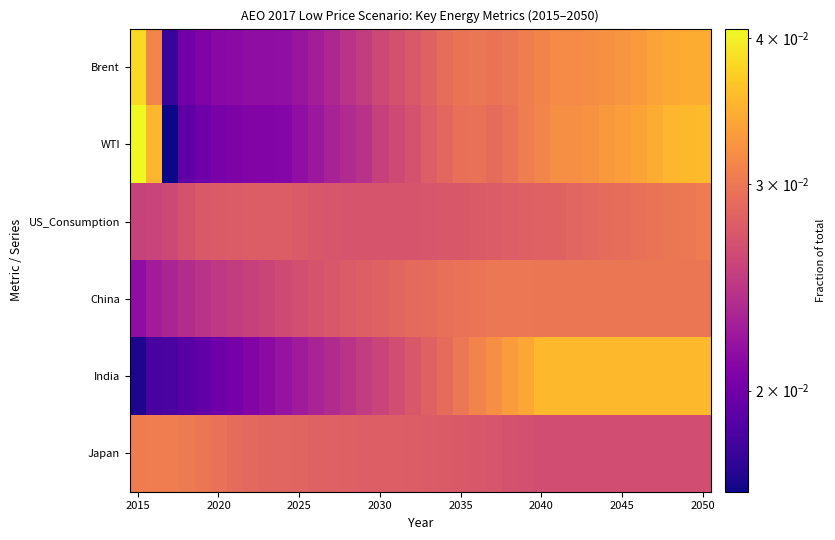

Rank the series by their maximum value, from lowest to highest.

China, US_Consumption, Japan, India, Brent, WTI